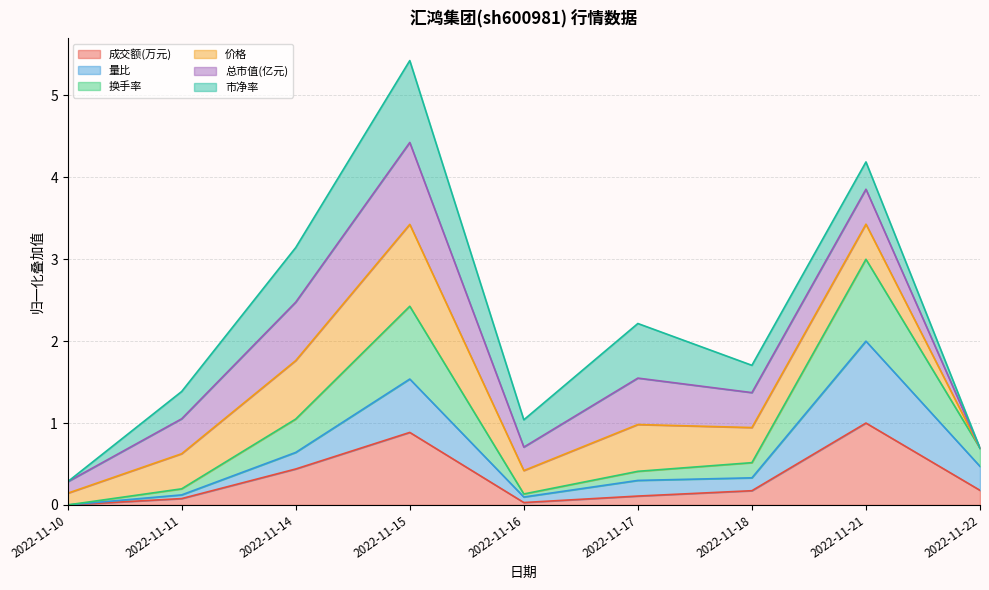

How many lines are shown in the chart?

6